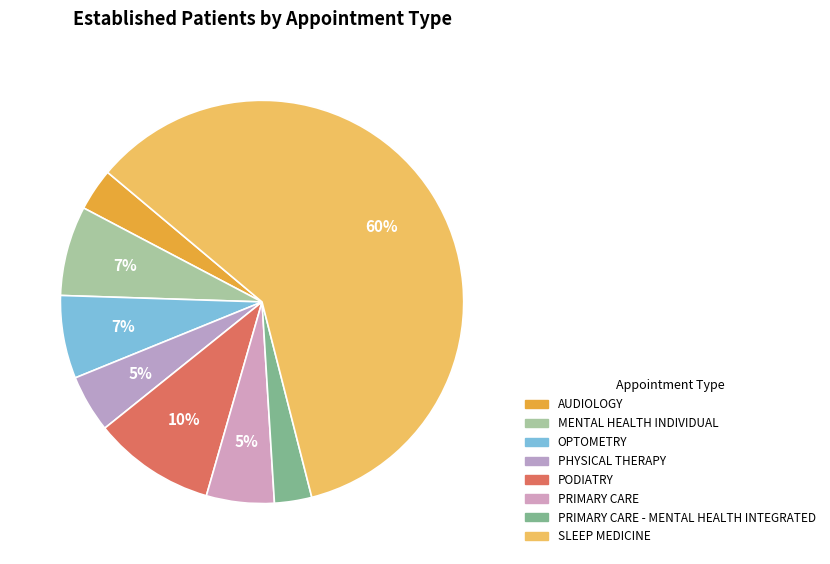

How many segments does this pie chart have?

8